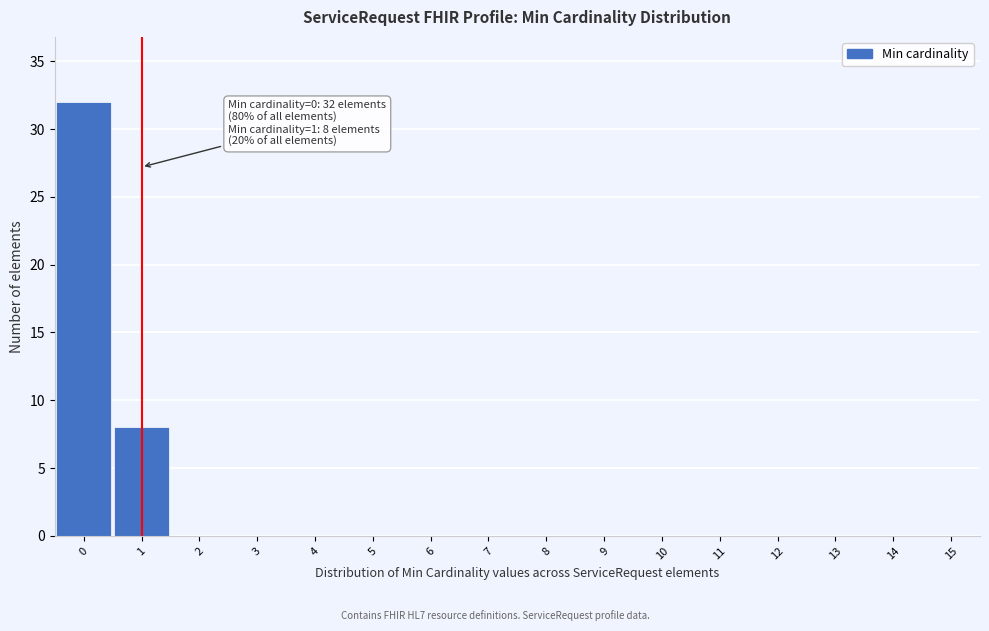

Reading left to right, extract all data points from this chart.

0=32	1=8	2=0	3=0	4=0	5=0	6=0	7=0	8=0	9=0	10=0	11=0	12=0	13=0	14=0	15=0